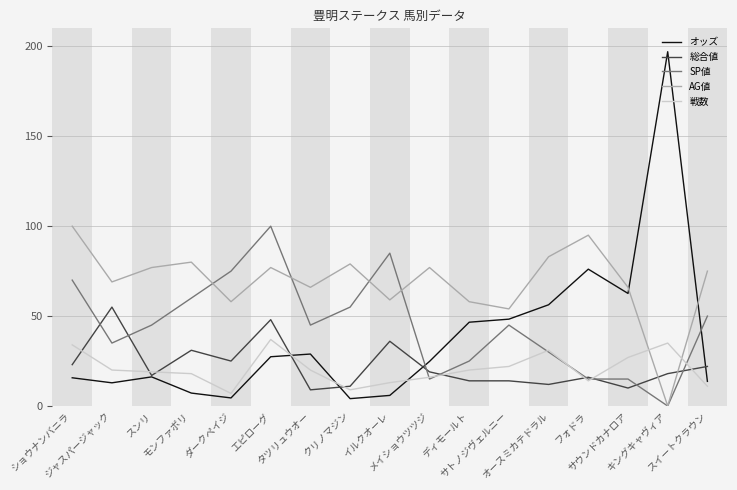

After their last crossing, which series has the higher values: 総合値 or AG値?

AG値